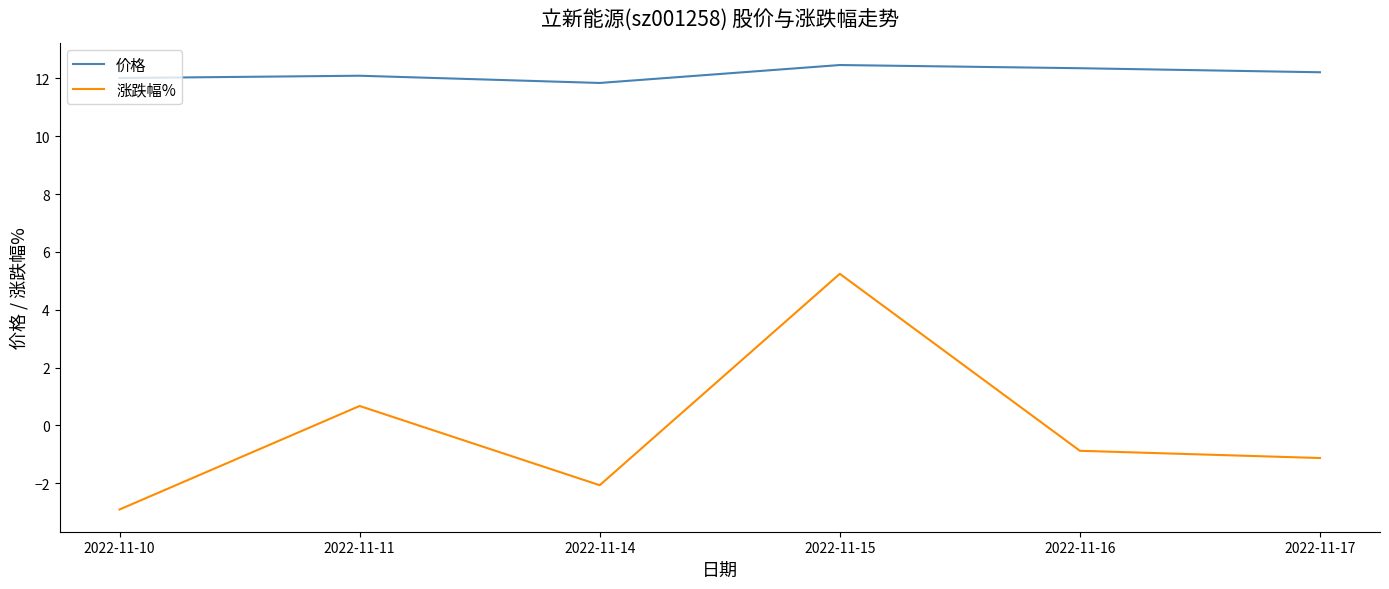

List the series in order of their peak value, highest first.

价格, 涨跌幅%